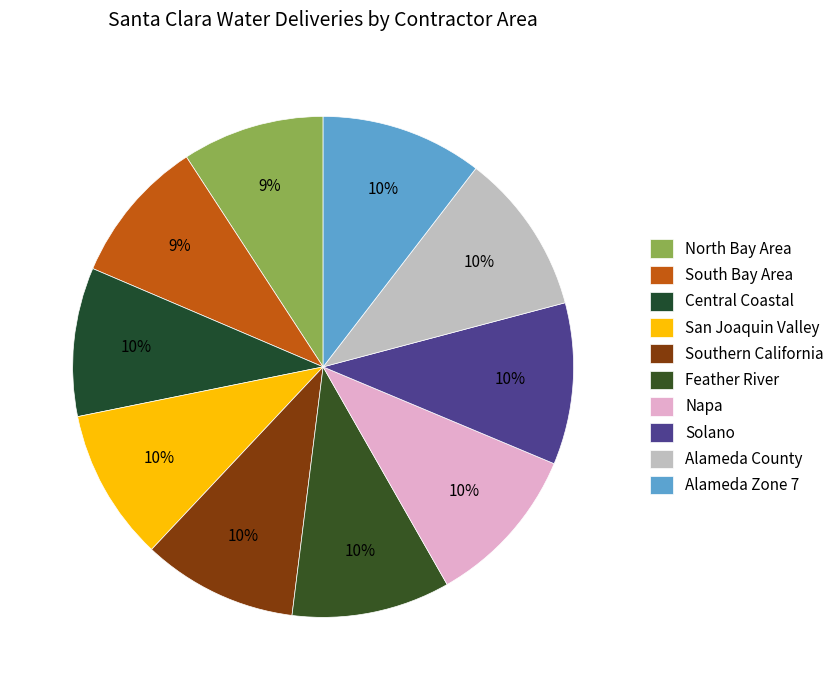

Count the number of slices in the pie.

10